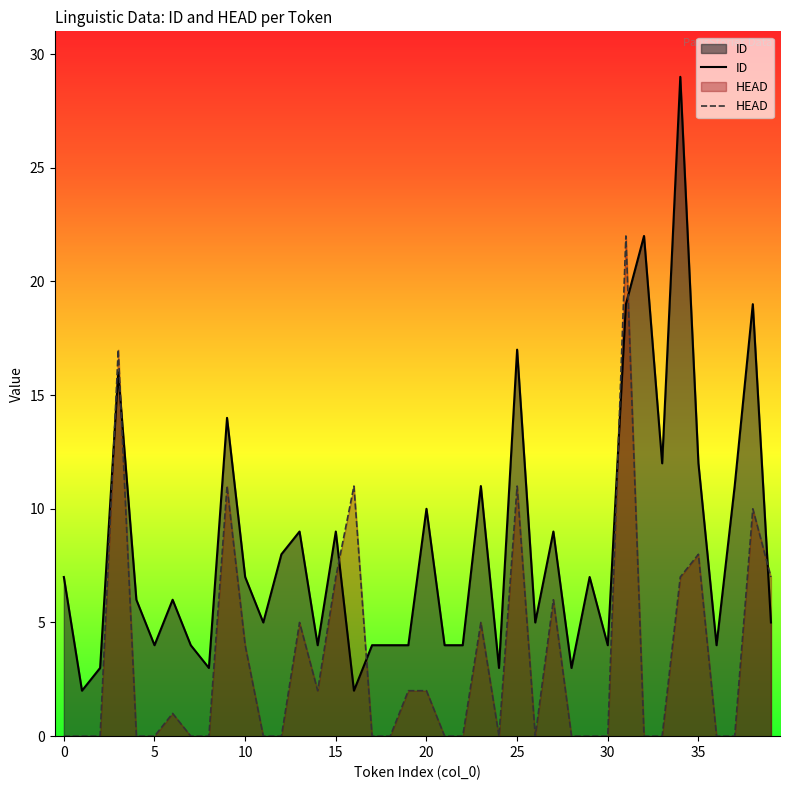

How many lines are shown in the chart?

2